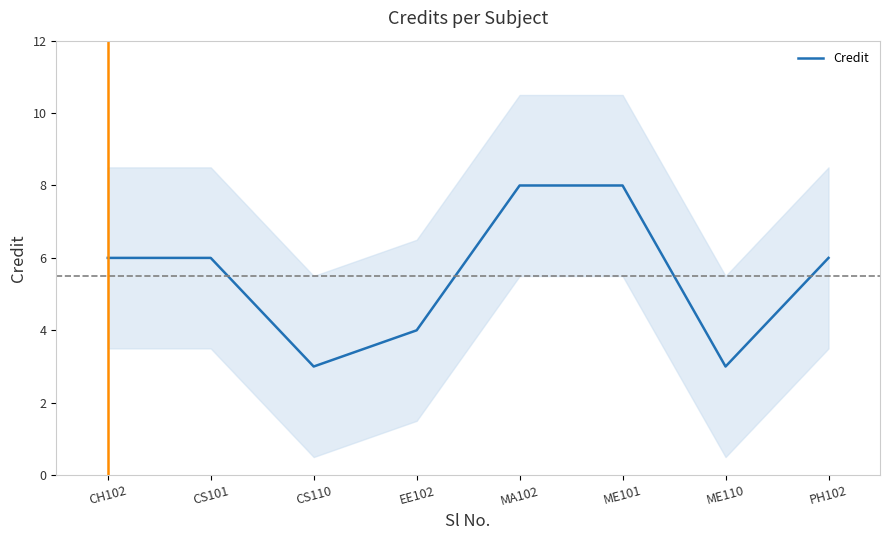

List the labels in order of value, largest first.

MA102, ME101, CH102, CS101, PH102, EE102, CS110, ME110